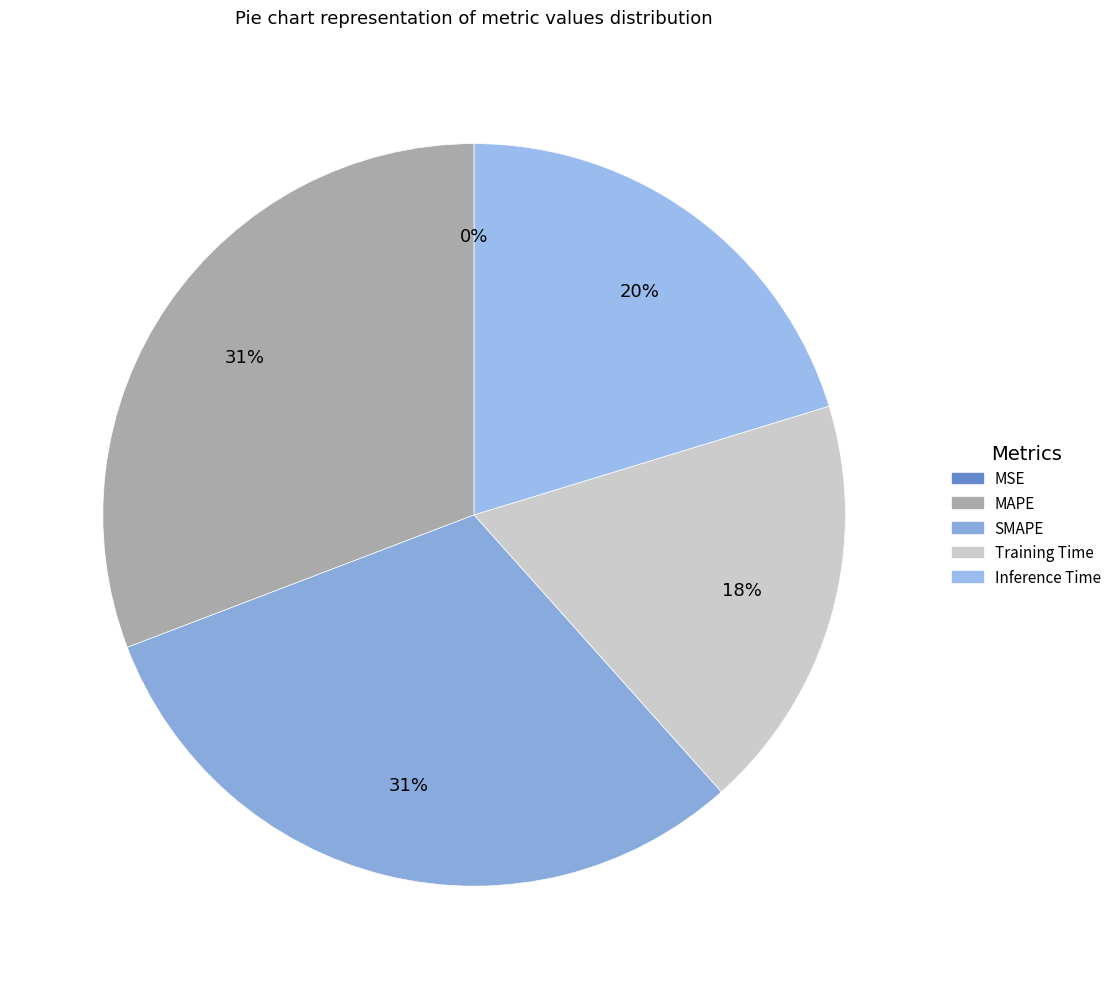

How many slices are in this pie chart?

5